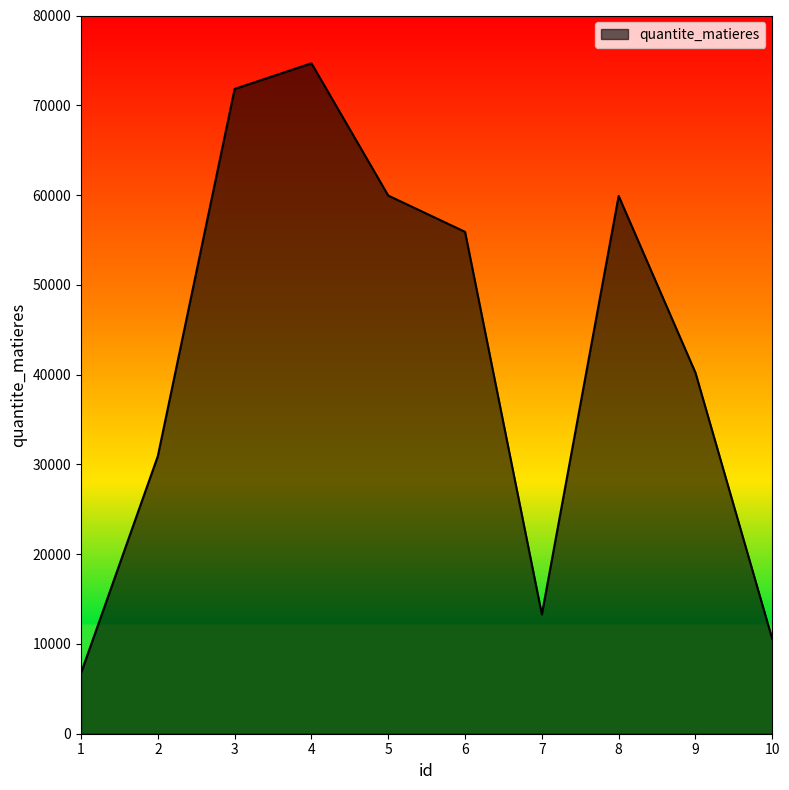

The value at 4 is 48681. True or false?

False